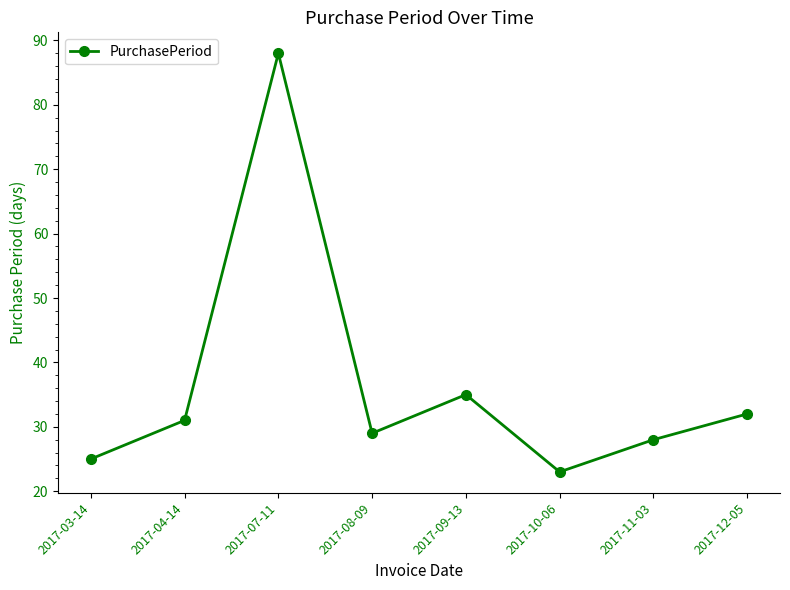

How many data points are less than 31?

4